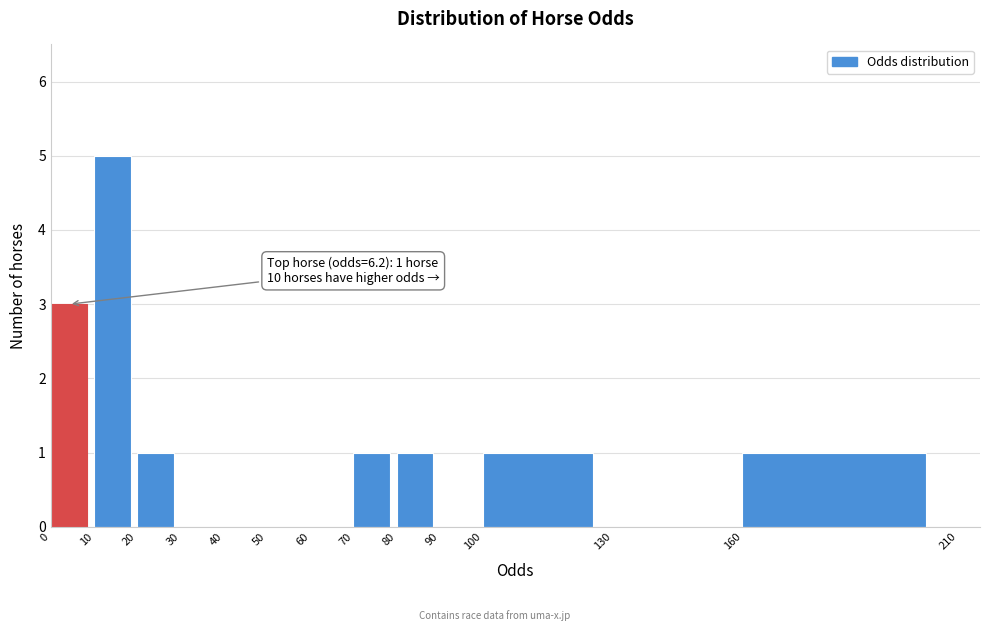

Over which range of the x-axis is the bar tallest?

10 to 20